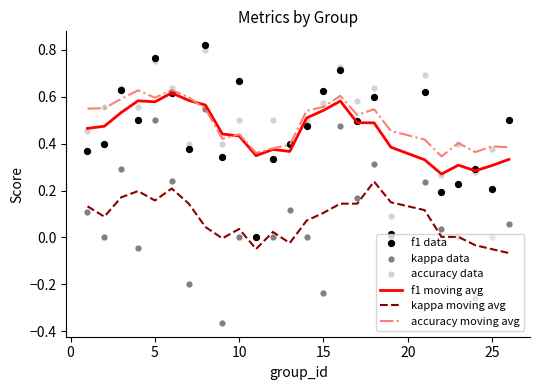

Which series reaches the minimum Y coordinate?

kappa data